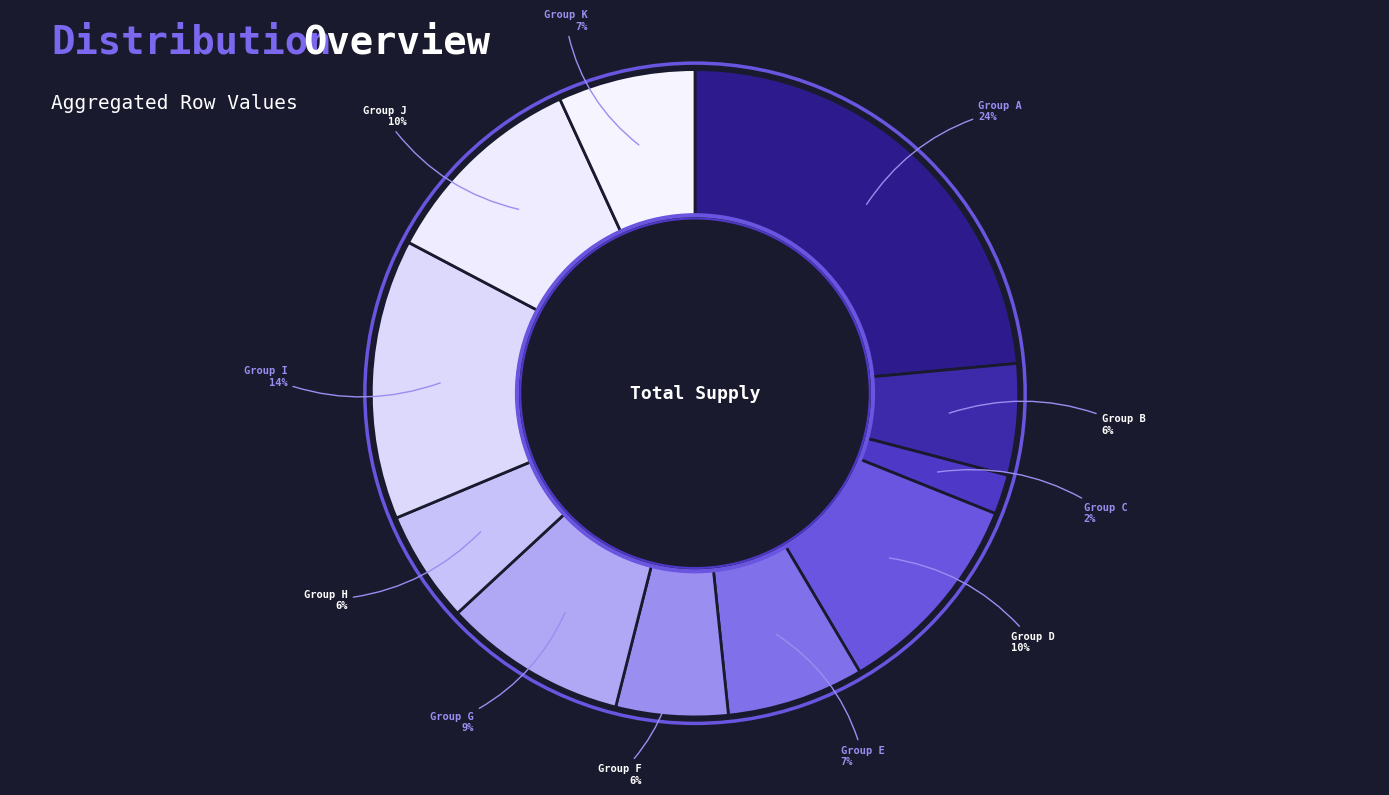

Between Group F and Group E, which is larger?

Group E